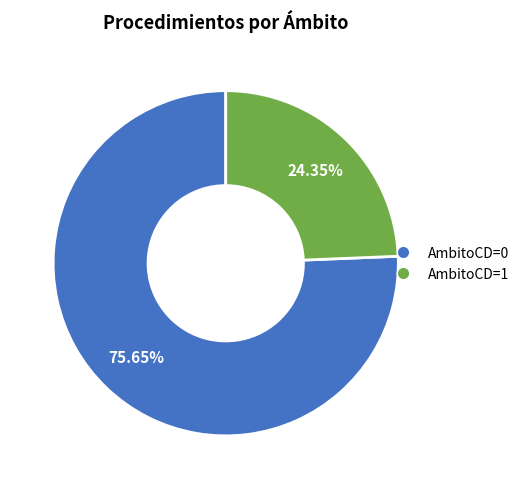

Count the number of slices in the pie.

2